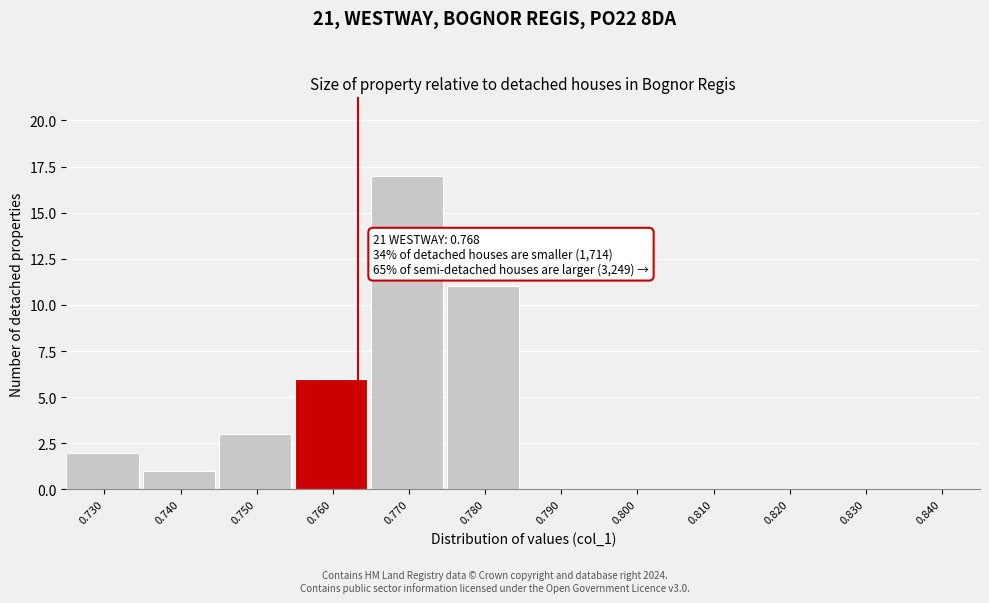

Reading left to right, transcribe all the data shown in this chart.

0.730=2	0.740=1	0.750=3	0.760=6	0.770=17	0.780=11	0.790=0	0.800=0	0.810=0	0.820=0	0.830=0	0.840=0